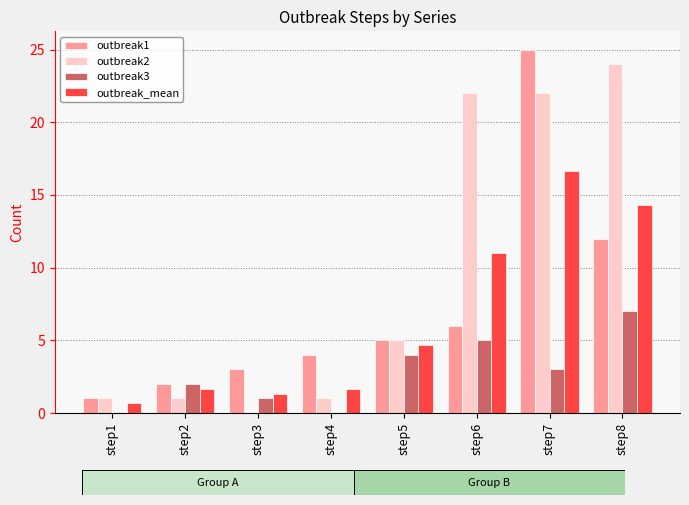

Between step5 and step8, which series saw the biggest shift?

outbreak2